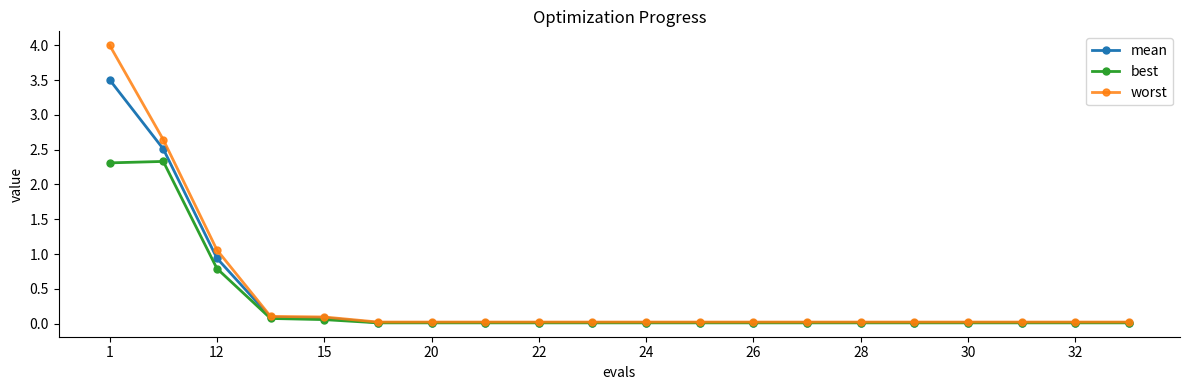

How many lines are shown in the chart?

3